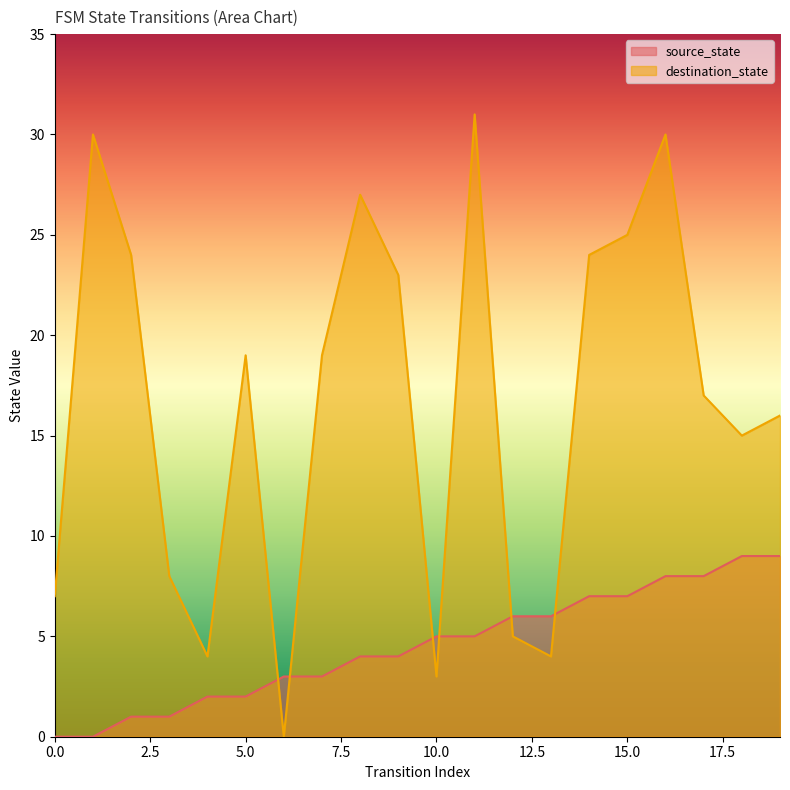

True or false: source_state has more than 1 interior local peaks.

False